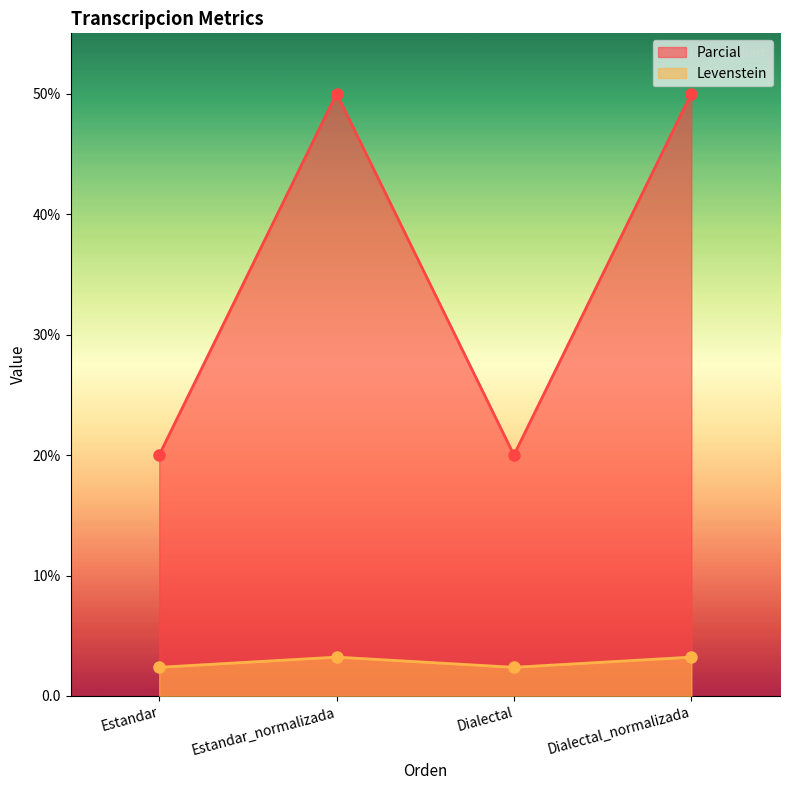

Is it true that Parcial equals 1.0 at Dialectal?

False